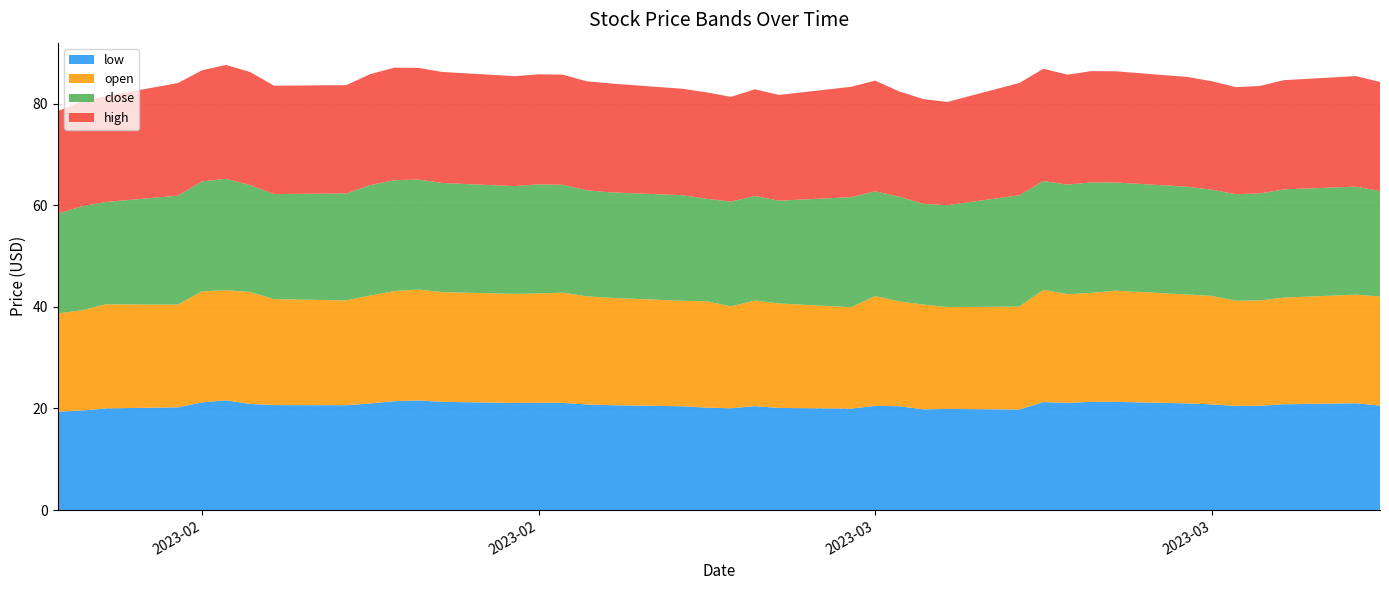

Reading left to right, transcribe all the data shown in this chart.

low: 2023-04-04=20.6	2023-04-03=21.0	2023-03-31=20.8	2023-03-30=20.5	2023-03-29=20.5	2023-03-28=20.8	2023-03-27=21.0	2023-03-24=21.3	2023-03-23=21.3	2023-03-22=21.1	2023-03-21=21.3	2023-03-20=19.8	2023-03-17=19.9	2023-03-16=19.8	2023-03-15=20.4	2023-03-14=20.5	2023-03-13=20.0	2023-03-10=20.1	2023-03-09=20.5	2023-03-08=20.0	2023-03-07=20.2	2023-03-06=20.4	2023-03-03=20.6	2023-03-02=20.8	2023-03-01=21.1	2023-02-28=21.1	2023-02-27=21.1	2023-02-24=21.3	2023-02-23=21.6	2023-02-22=21.4	2023-02-21=21.0	2023-02-20=20.6	2023-02-17=20.7	2023-02-16=20.9	2023-02-15=21.6	2023-02-14=21.2	2023-02-13=20.2	2023-02-10=20.0	2023-02-09=19.6	2023-02-08=19.4
open: 2023-04-04=21.5	2023-04-03=21.4	2023-03-31=21.0	2023-03-30=20.8	2023-03-29=20.7	2023-03-28=21.4	2023-03-27=21.4	2023-03-24=21.9	2023-03-23=21.5	2023-03-22=21.4	2023-03-21=22.1	2023-03-20=20.3	2023-03-17=20.1	2023-03-16=20.6	2023-03-15=20.6	2023-03-14=21.6	2023-03-13=20.0	2023-03-10=20.6	2023-03-09=20.8	2023-03-08=20.1	2023-03-07=20.9	2023-03-06=20.8	2023-03-03=21.1	2023-03-02=21.3	2023-03-01=21.7	2023-02-28=21.5	2023-02-27=21.5	2023-02-24=21.6	2023-02-23=21.8	2023-02-22=21.7	2023-02-21=21.2	2023-02-20=20.6	2023-02-17=20.9	2023-02-16=22.1	2023-02-15=21.7	2023-02-14=21.9	2023-02-13=20.2	2023-02-10=20.5	2023-02-09=19.7	2023-02-08=19.4
close: 2023-04-04=20.8	2023-04-03=21.3	2023-03-31=21.3	2023-03-30=21.1	2023-03-29=21.0	2023-03-28=20.9	2023-03-27=21.2	2023-03-24=21.3	2023-03-23=21.8	2023-03-22=21.6	2023-03-21=21.4	2023-03-20=21.9	2023-03-17=20.1	2023-03-16=19.8	2023-03-15=20.6	2023-03-14=20.6	2023-03-13=21.7	2023-03-10=20.2	2023-03-09=20.6	2023-03-08=20.6	2023-03-07=20.2	2023-03-06=20.8	2023-03-03=20.8	2023-03-02=20.9	2023-03-01=21.2	2023-02-28=21.5	2023-02-27=21.2	2023-02-24=21.5	2023-02-23=21.7	2023-02-22=21.8	2023-02-21=21.8	2023-02-20=21.1	2023-02-17=20.7	2023-02-16=21.1	2023-02-15=21.9	2023-02-14=21.6	2023-02-13=21.4	2023-02-10=20.1	2023-02-09=20.5	2023-02-08=19.6
high: 2023-04-04=21.5	2023-04-03=21.8	2023-03-31=21.5	2023-03-30=21.2	2023-03-29=21.1	2023-03-28=21.4	2023-03-27=21.6	2023-03-24=21.9	2023-03-23=21.9	2023-03-22=21.6	2023-03-21=22.1	2023-03-20=22.1	2023-03-17=20.3	2023-03-16=20.6	2023-03-15=20.7	2023-03-14=21.8	2023-03-13=21.7	2023-03-10=20.8	2023-03-09=21.0	2023-03-08=20.6	2023-03-07=20.9	2023-03-06=21.0	2023-03-03=21.4	2023-03-02=21.4	2023-03-01=21.7	2023-02-28=21.7	2023-02-27=21.7	2023-02-24=21.9	2023-02-23=22.0	2023-02-22=22.2	2023-02-21=21.9	2023-02-20=21.3	2023-02-17=21.3	2023-02-16=22.3	2023-02-15=22.4	2023-02-14=21.9	2023-02-13=22.2	2023-02-10=20.9	2023-02-09=20.7	2023-02-08=20.2